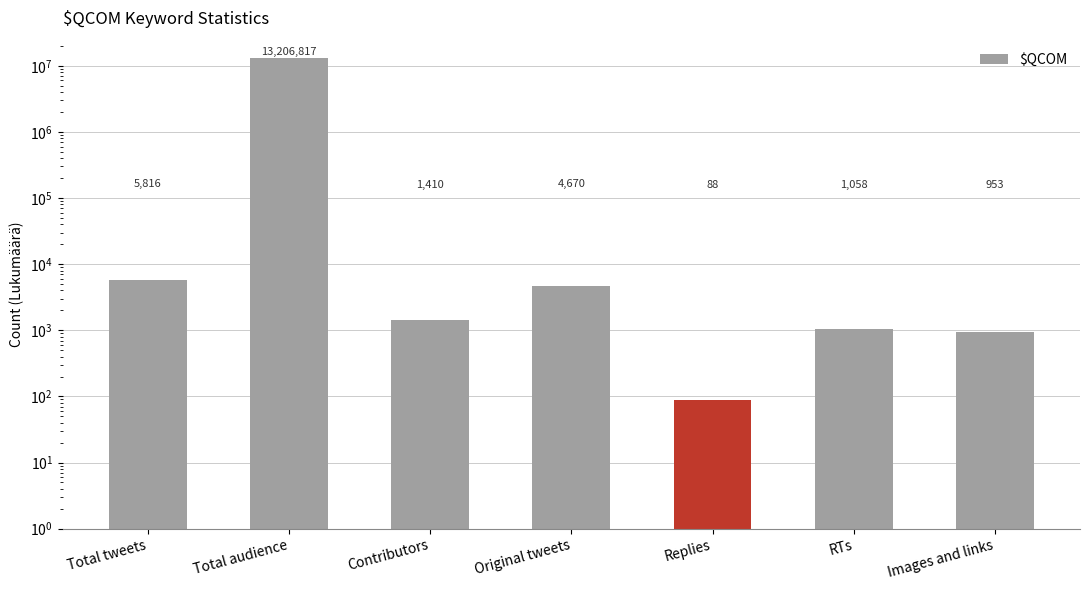

What is the value of the 3rd bar from the left?

1410